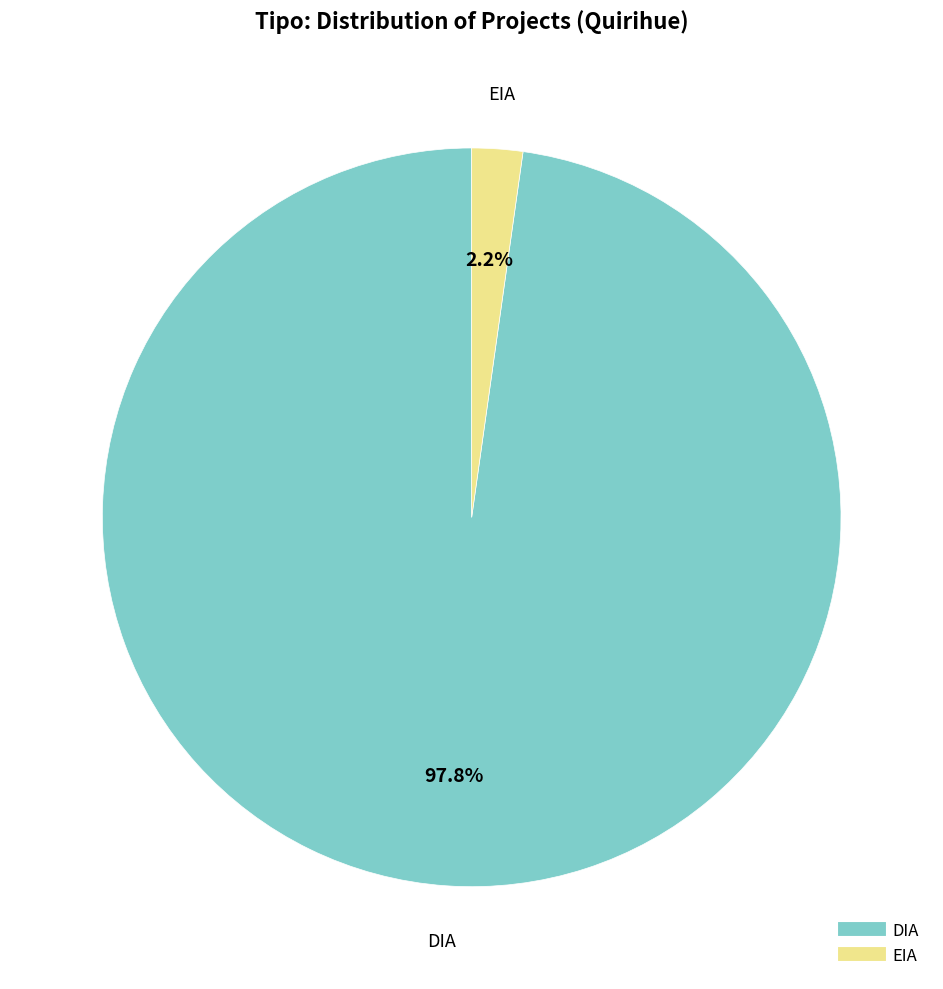

Rank the categories by value from highest to lowest.

DIA, EIA